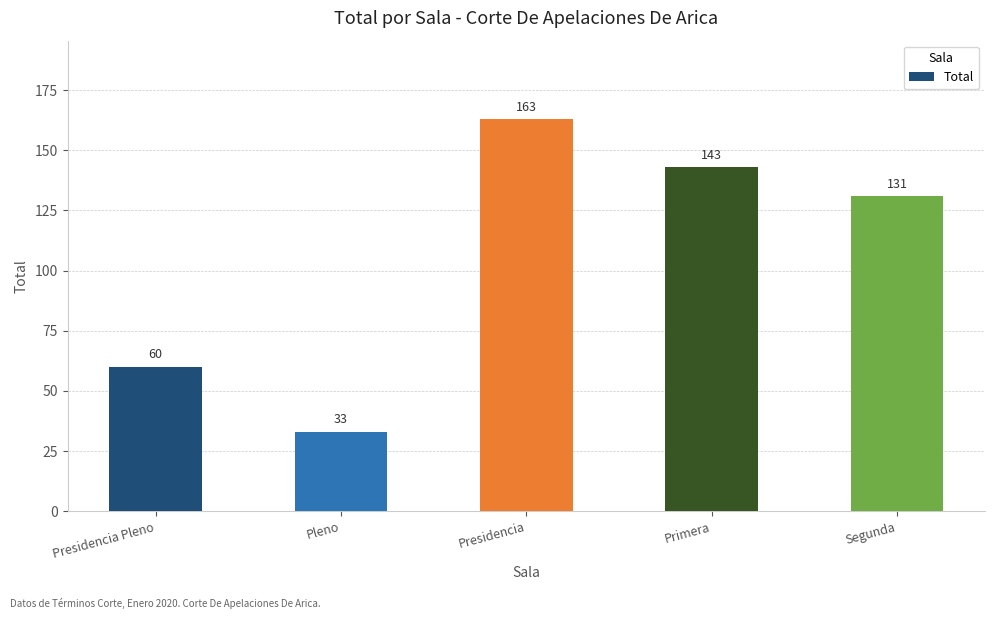

Where is the data nearest to the value 98?

Segunda